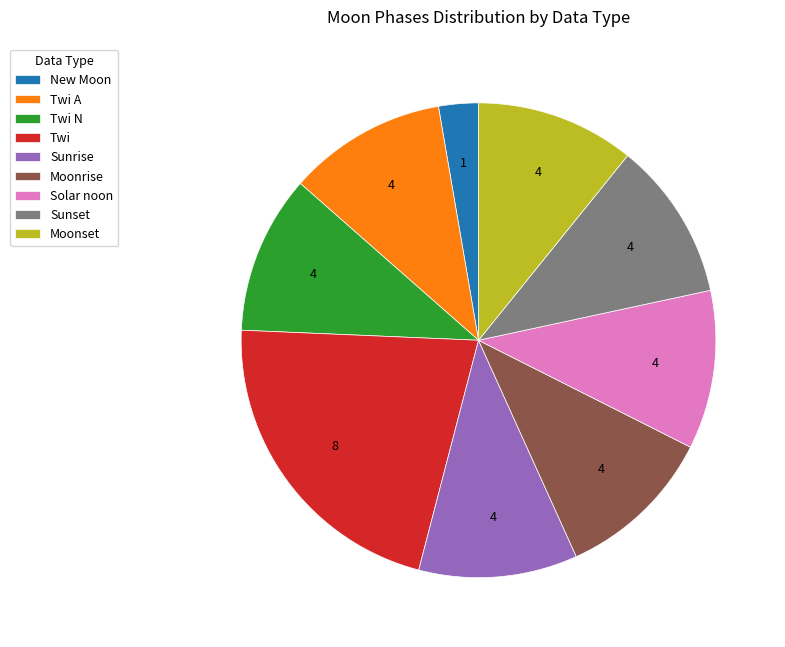

Is there any slice that represents more than half of the pie?

No